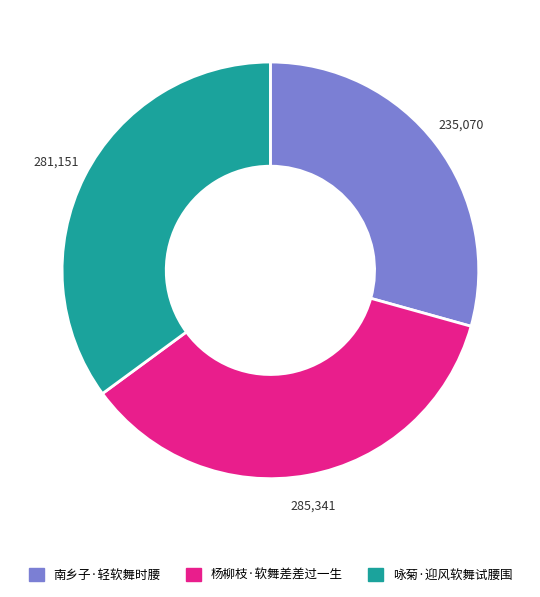

What is the smallest slice in the pie chart?

南乡子·轻软舞时腰